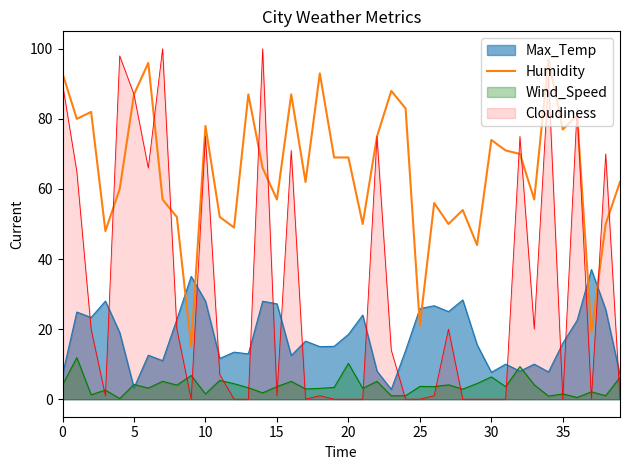

True or false: Humidity and Max_Temp intersect in this chart.

True